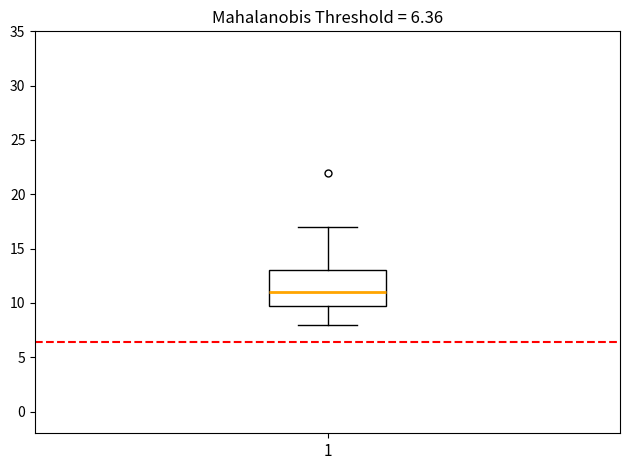

Read this box plot against the y-axis: the position of the median line, the range covered by the box, and the ends of both whiskers. The values are not printed on the chart, so give them approximately, as read against the axis.

median 11, box 10 to 13, whiskers 8 to 17